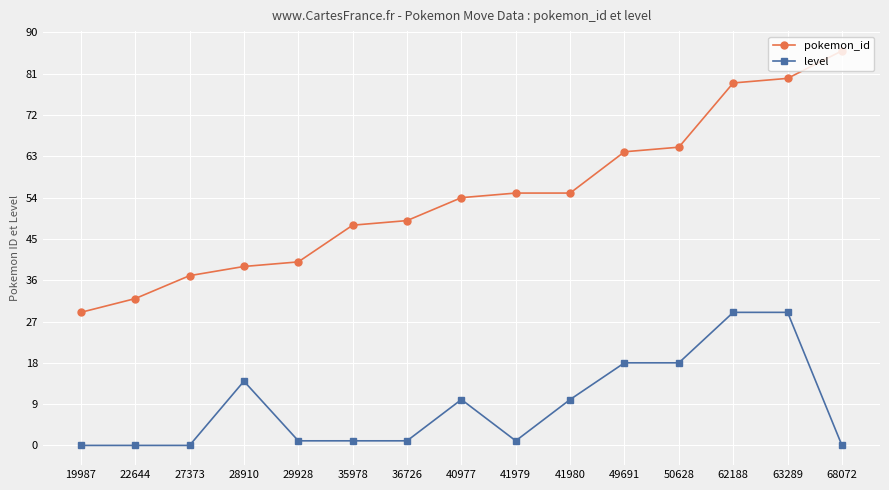

True or false: level has more than 0 interior local peaks.

True